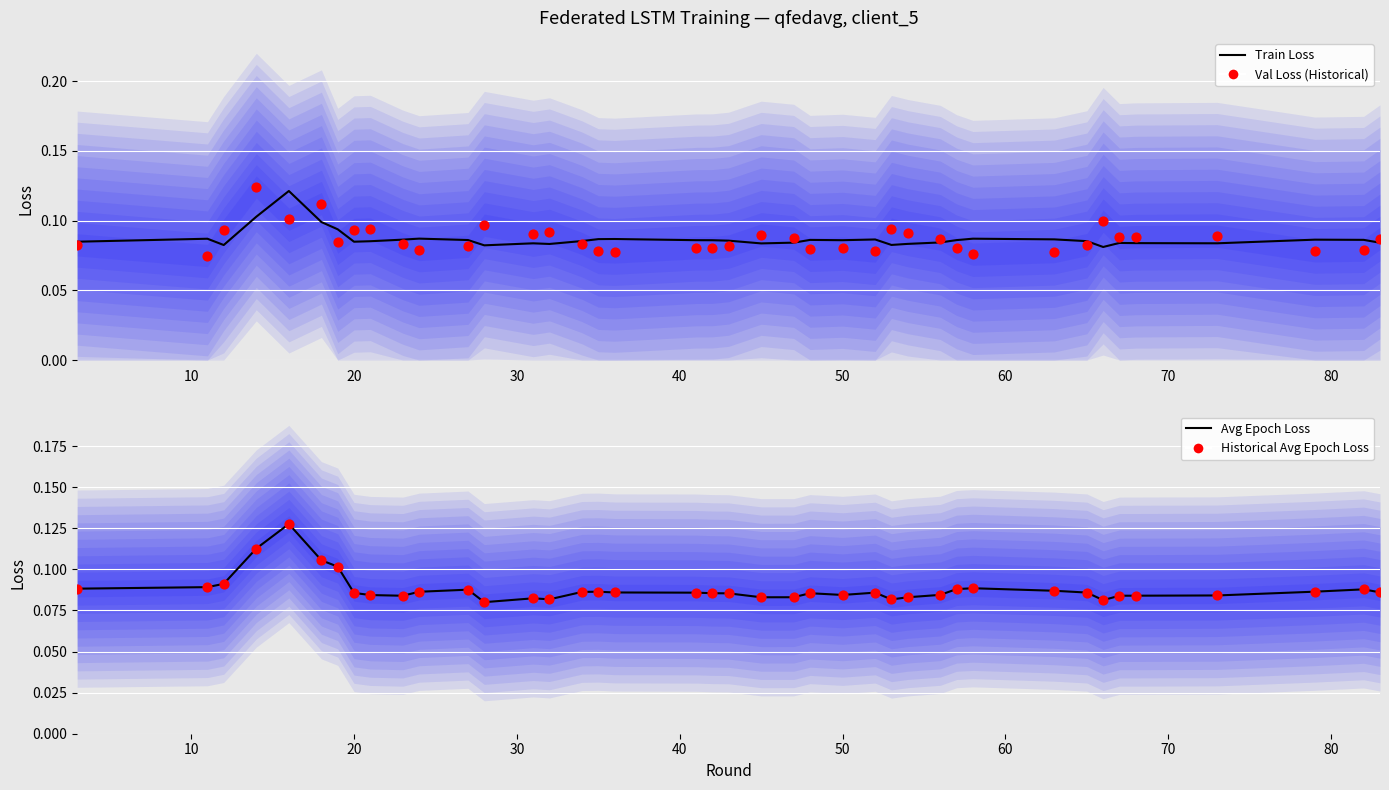

At how many categories does at least one series exceed 0?

40